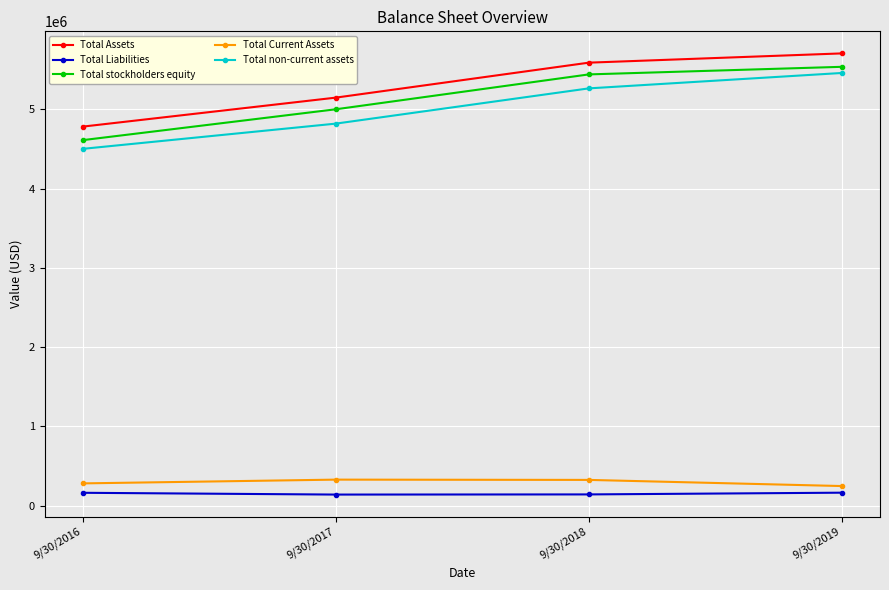

How many data points in Total Current Assets are less than 324445?

2